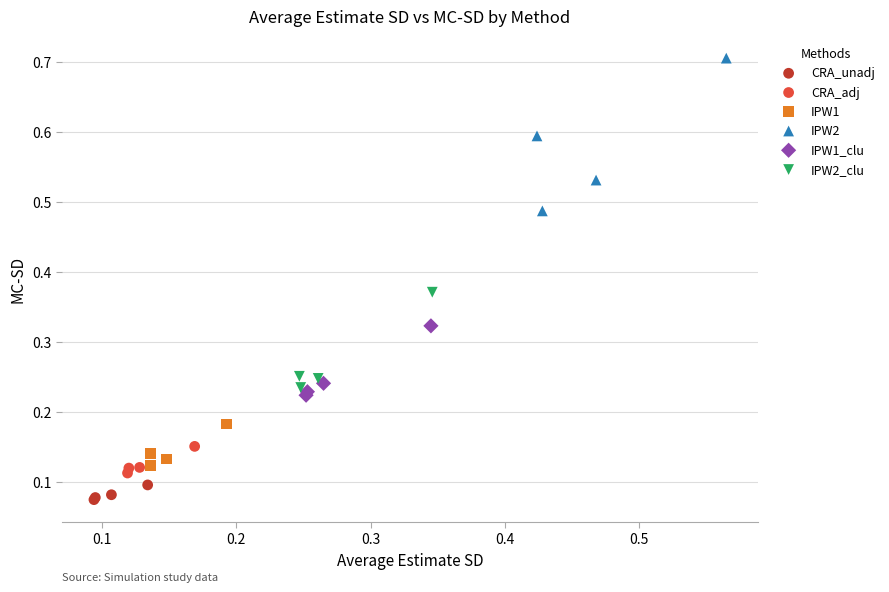

Which series contains the highest Y value?

IPW2